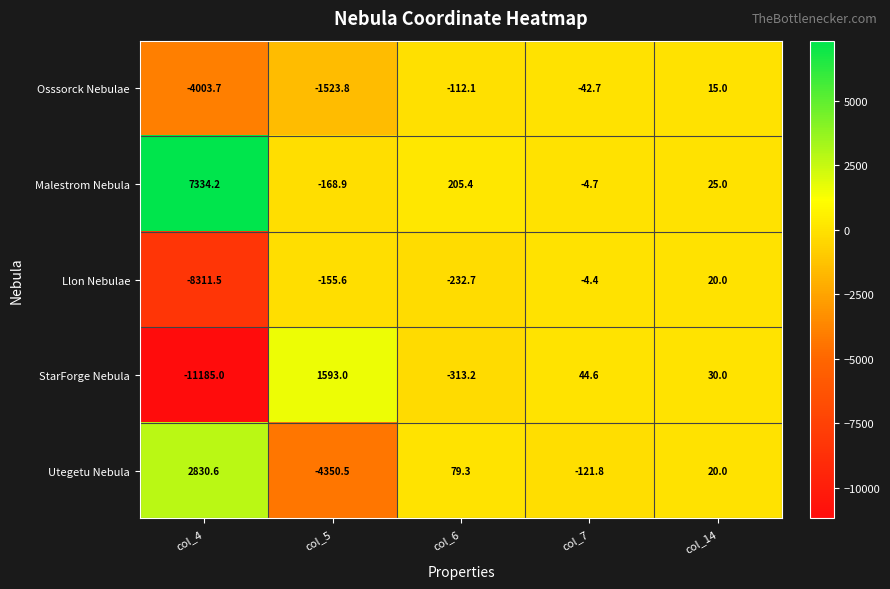

How many data points does each series have?

5